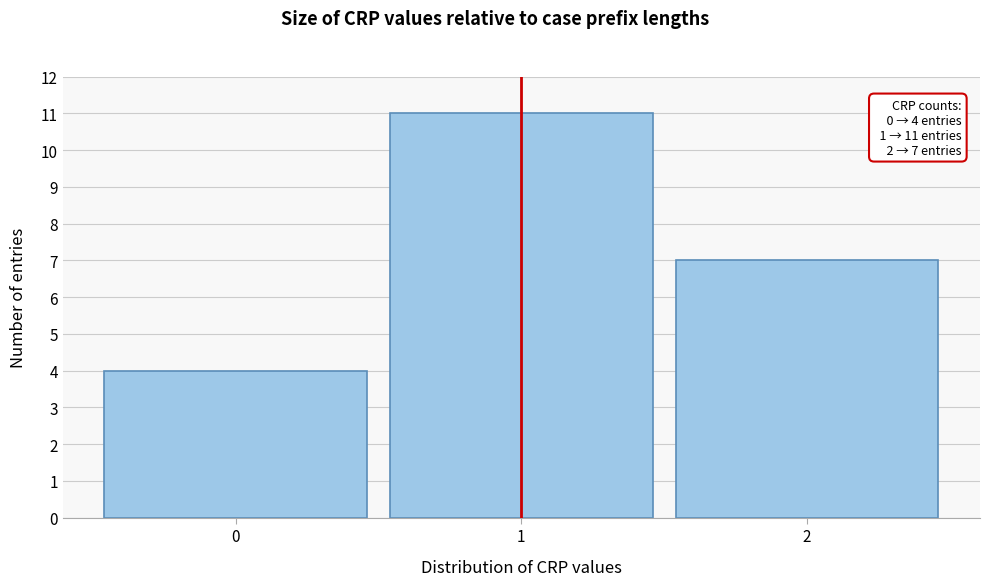

Which range on the x-axis has the tallest bar?

0.5 to 1.5